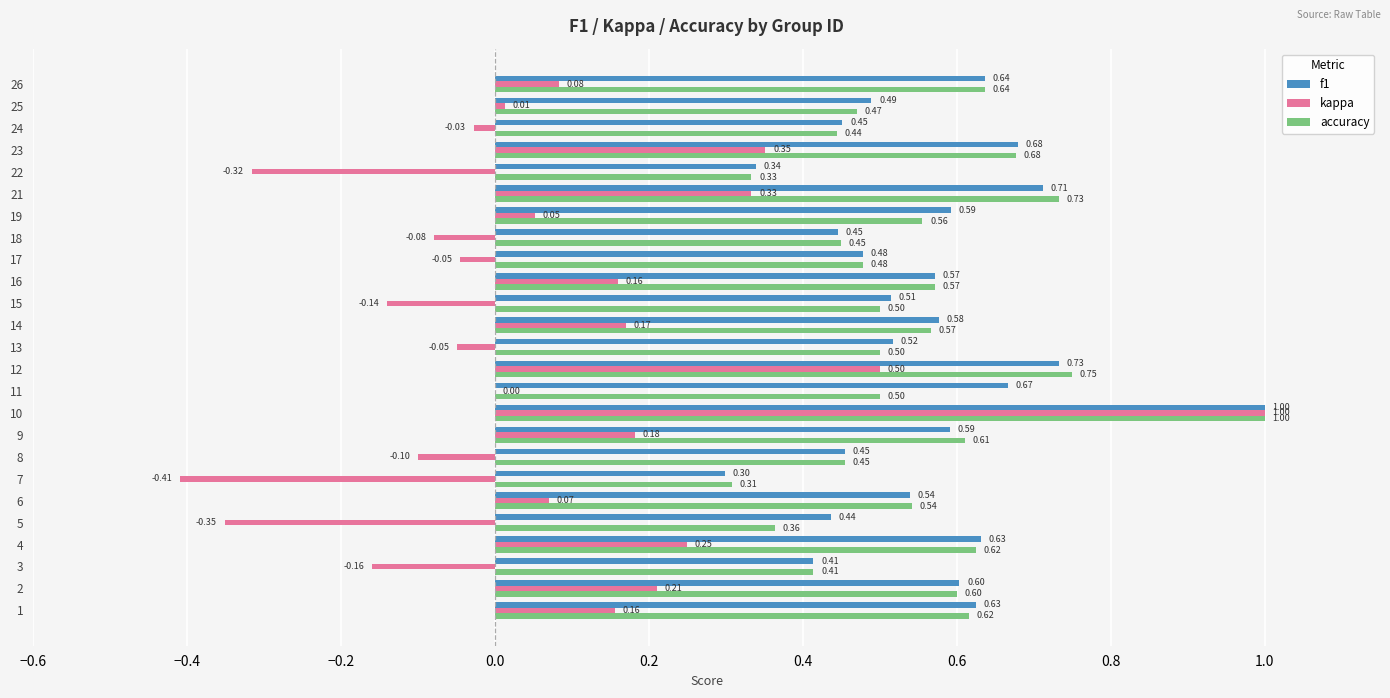

What is the sum of the accuracy values at 19 and 2?

1.2